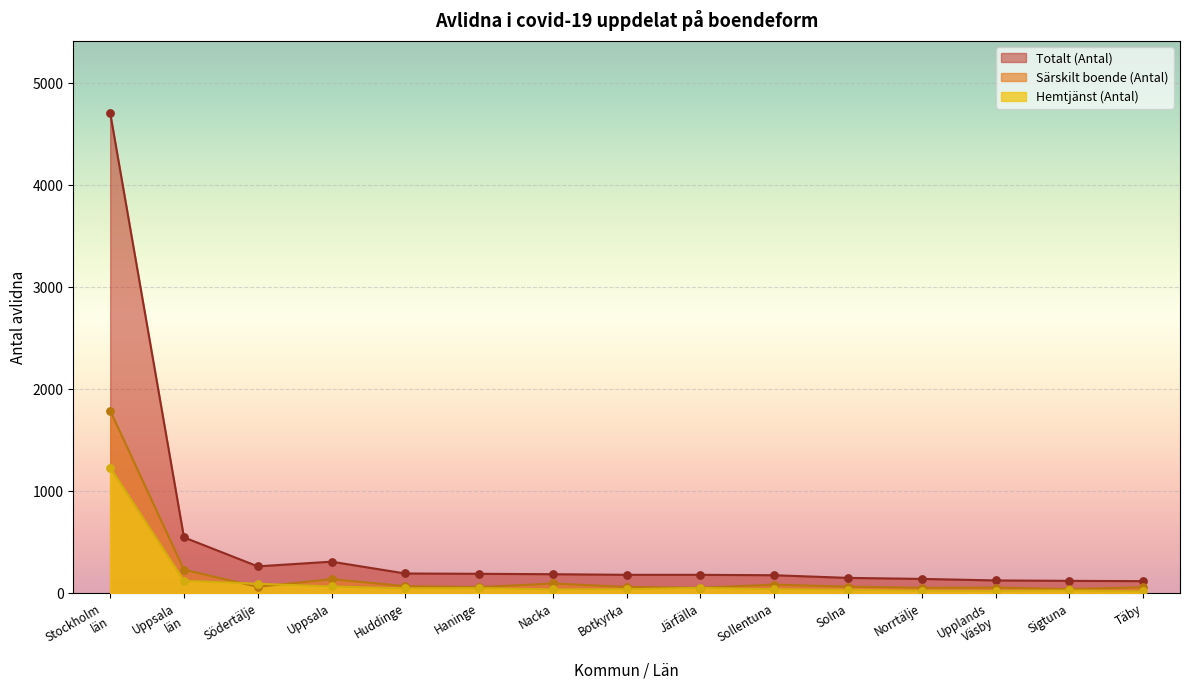

Which series has the largest Y range (max minus min)?

Totalt (Antal)